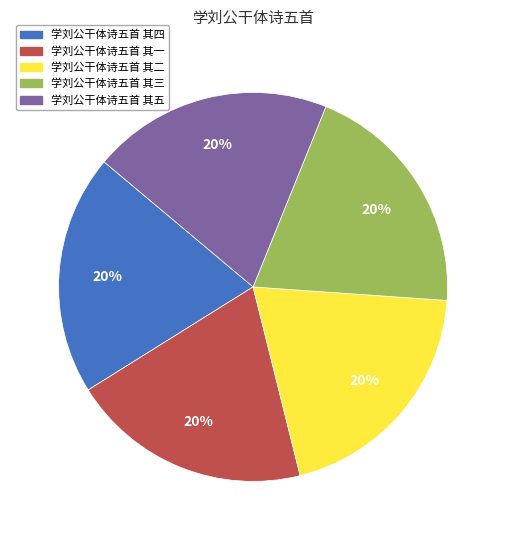

True or false: 学刘公干体诗五首 其二 accounts for 12% of the total.

False